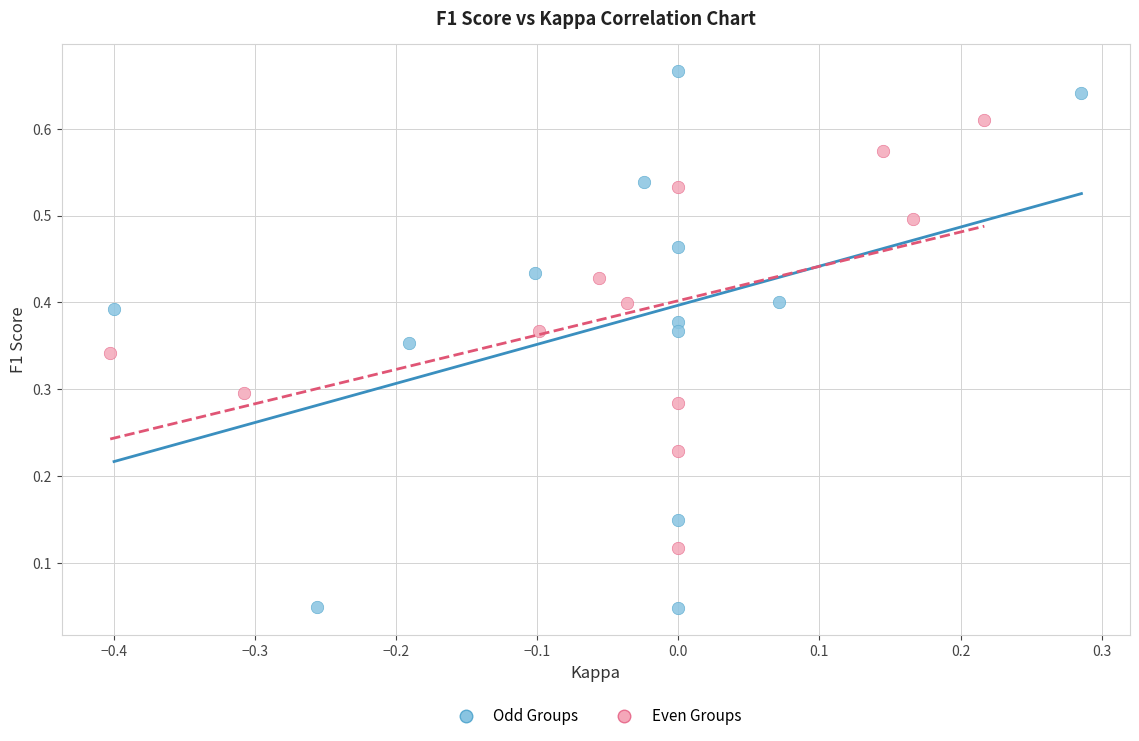

Which series has the widest spread of Y values?

Odd Groups